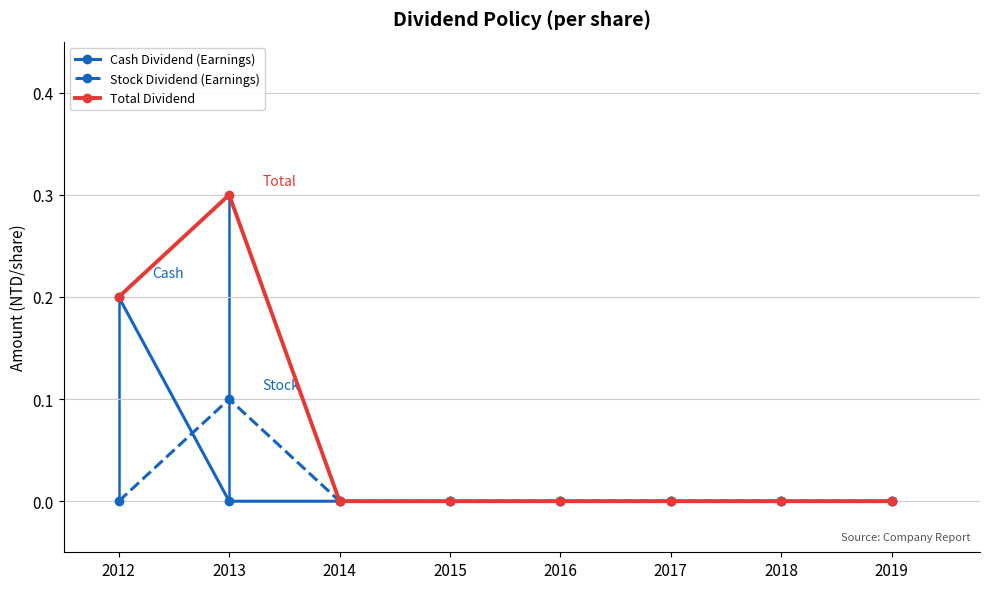

True or false: Stock Dividend (Earnings) has more than 1 interior local peaks.

False